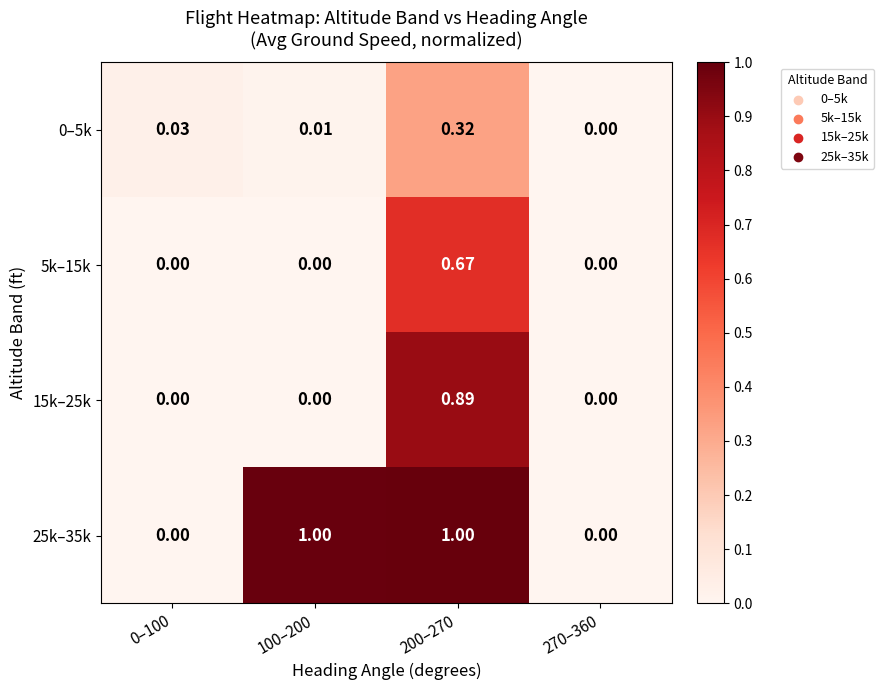

Is the value of 0–5k at 100–200 greater than the value of 5k–15k at 200–270?

No